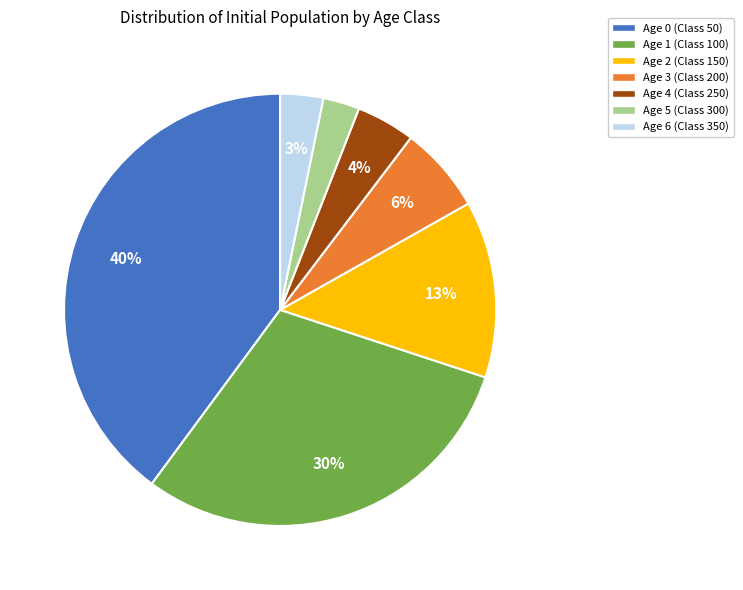

To the nearest percent, what is the difference between the Age 2 (Class 150) and Age 0 (Class 50) slice percentages?

27%